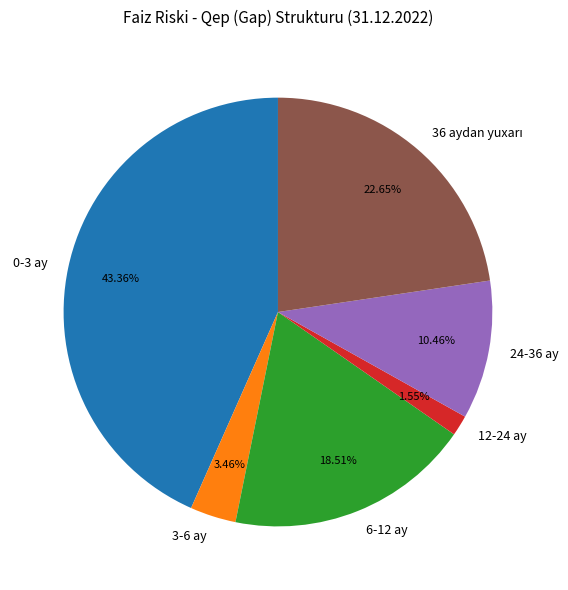

What percentage is NOT represented by 6-12 ay?

81.5%